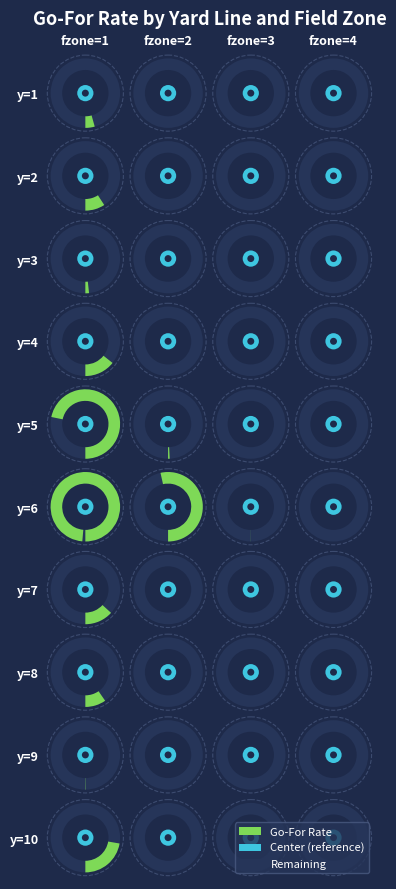

What is the sum of all 2 values?

0.1